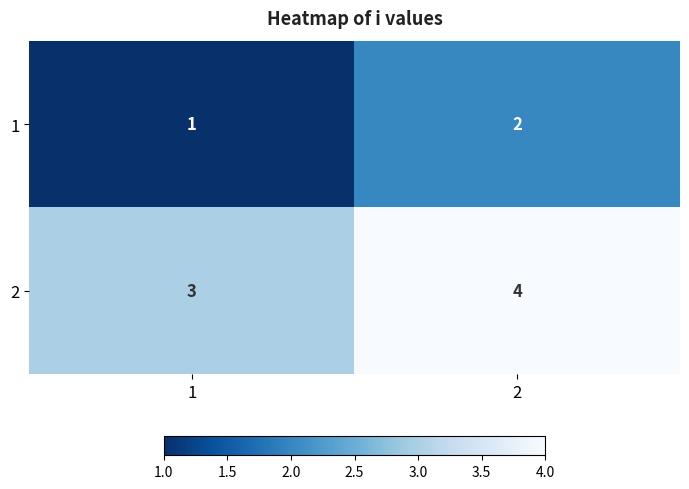

Read the 2 value at 2.

4